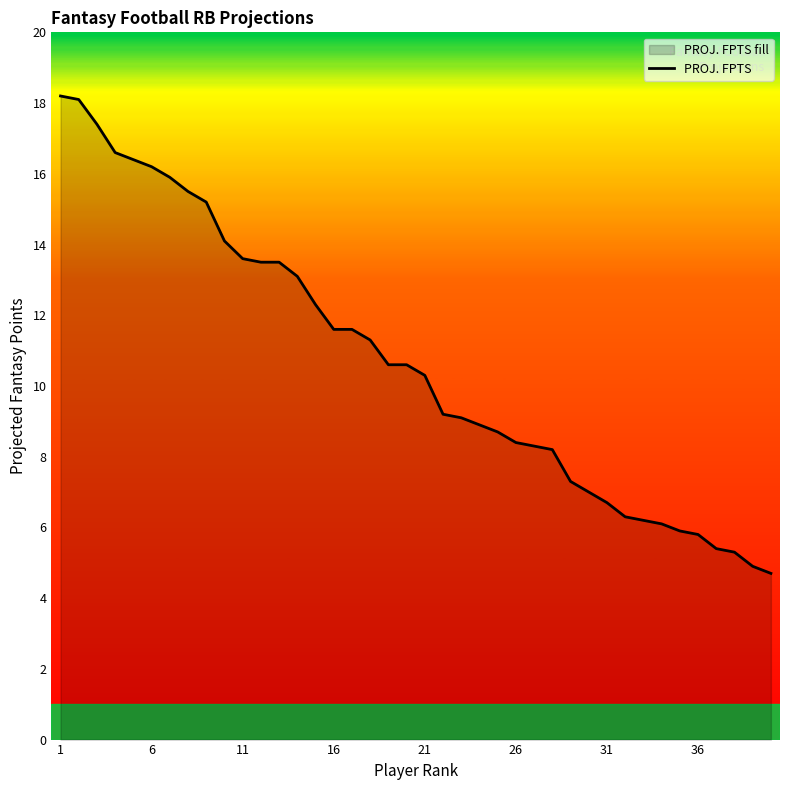

What is the sum of all values?

428.0